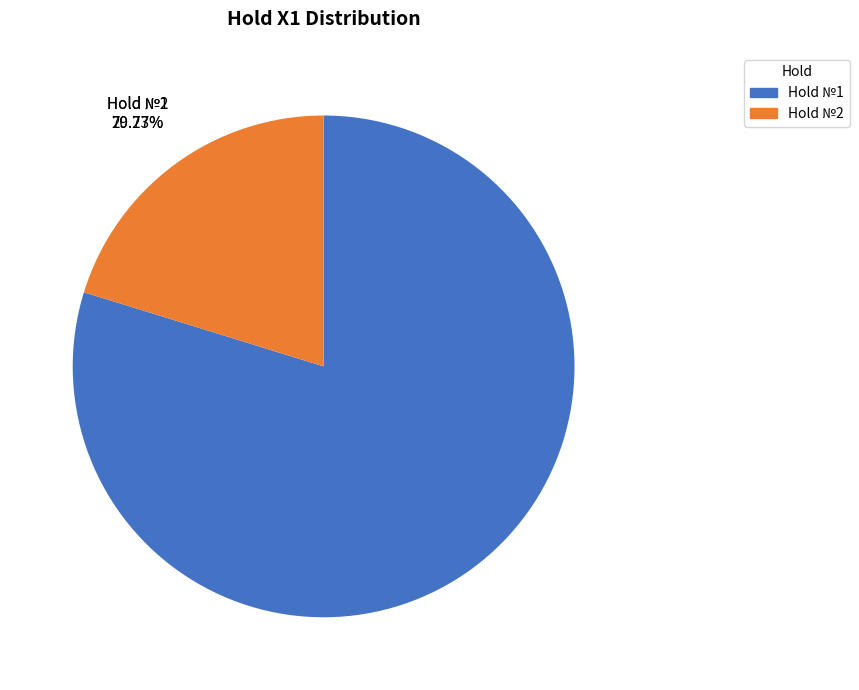

True or false: Hold №2 accounts for 20% of the total.

True